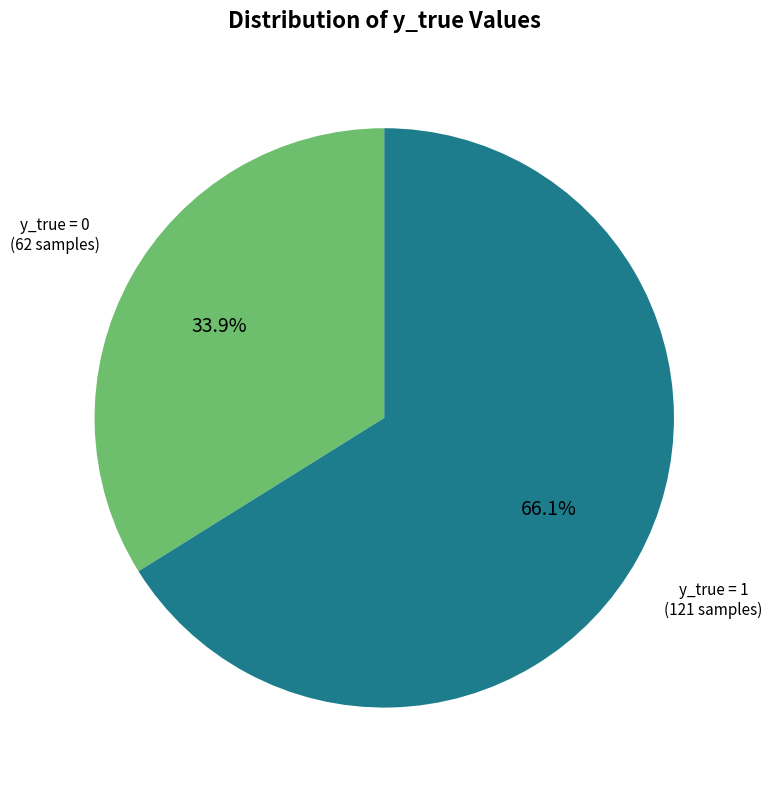

Does any single category account for the majority?

Yes